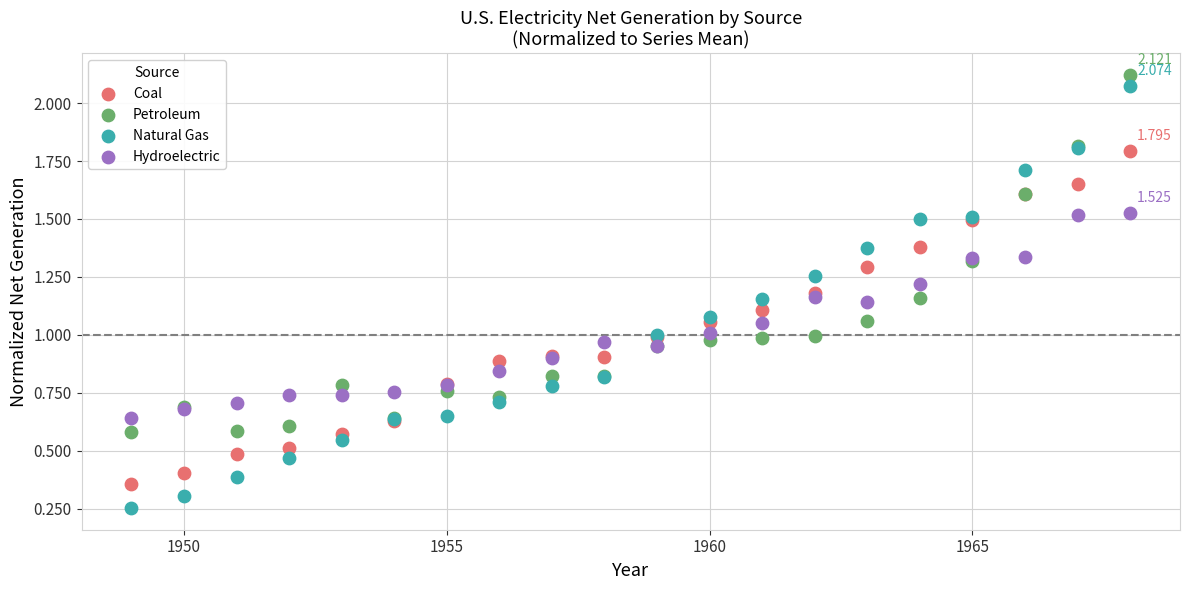

Which series has the largest Y range (max minus min)?

Natural Gas